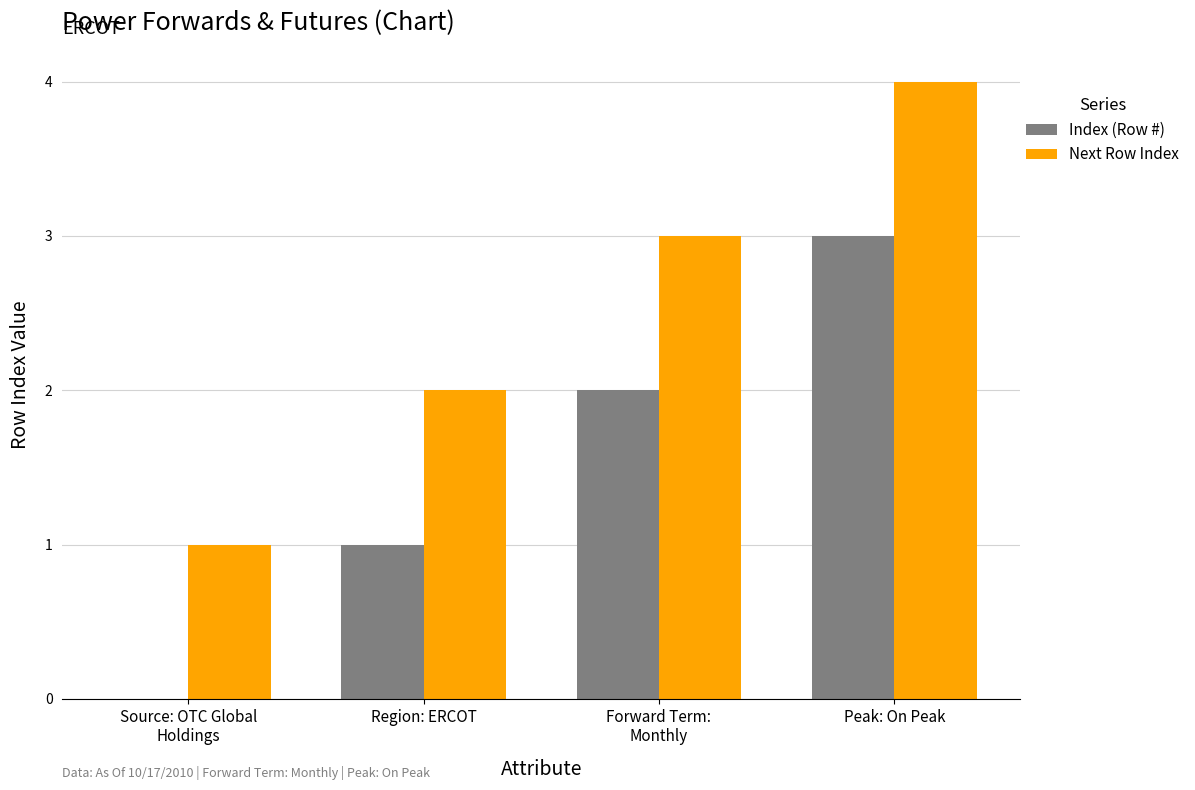

The value of Next Row Index at Region: ERCOT is 2. True or false?

True